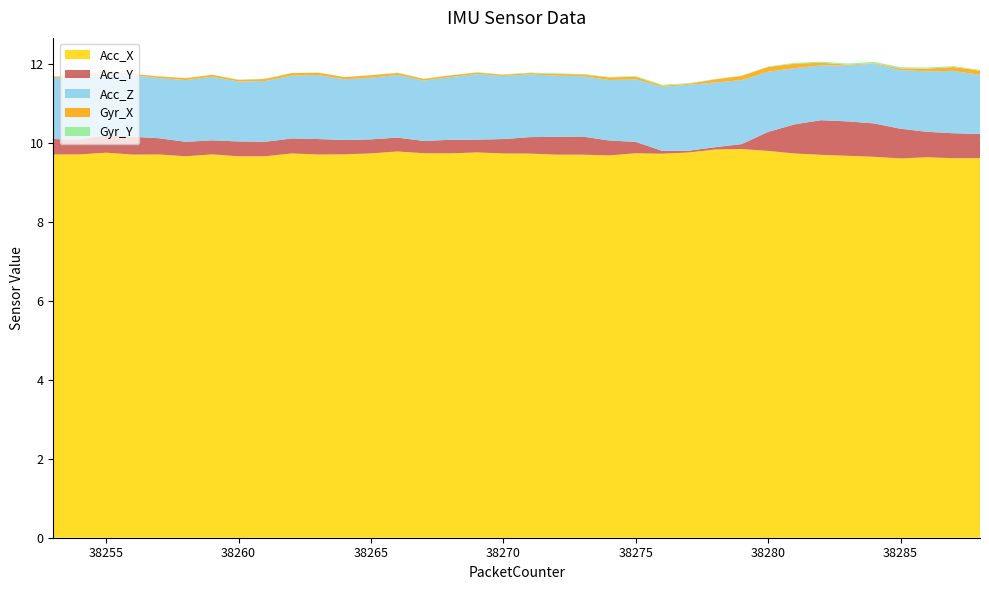

Reading left to right, what are all the values shown in this chart?

Acc_X: 38253=9.7	38254=9.7	38255=9.8	38256=9.7	38257=9.7	38258=9.7	38259=9.7	38260=9.7	38261=9.7	38262=9.7	38263=9.7	38264=9.7	38265=9.7	38266=9.8	38267=9.7	38268=9.7	38269=9.8	38270=9.7	38271=9.7	38272=9.7	38273=9.7	38274=9.7	38275=9.7	38276=9.7	38277=9.8	38278=9.8	38279=9.8	38280=9.8	38281=9.7	38282=9.7	38283=9.7	38284=9.7	38285=9.6	38286=9.6	38287=9.6	38288=9.6
Acc_Y: 38253=-0.4	38254=-0.4	38255=-0.5	38256=-0.5	38257=-0.4	38258=-0.4	38259=-0.4	38260=-0.4	38261=-0.4	38262=-0.4	38263=-0.4	38264=-0.4	38265=-0.4	38266=-0.4	38267=-0.3	38268=-0.3	38269=-0.3	38270=-0.4	38271=-0.4	38272=-0.5	38273=-0.5	38274=-0.4	38275=-0.3	38276=-0.1	38277=0.0	38278=0.1	38279=-0.1	38280=-0.5	38281=-0.7	38282=-0.9	38283=-0.9	38284=-0.8	38285=-0.8	38286=-0.6	38287=-0.6	38288=-0.6
Acc_Z: 38253=1.5	38254=1.6	38255=1.6	38256=1.6	38257=1.5	38258=1.6	38259=1.6	38260=1.5	38261=1.5	38262=1.6	38263=1.6	38264=1.5	38265=1.6	38266=1.6	38267=1.5	38268=1.6	38269=1.7	38270=1.6	38271=1.6	38272=1.6	38273=1.5	38274=1.5	38275=1.6	38276=1.6	38277=1.7	38278=1.6	38279=1.6	38280=1.5	38281=1.4	38282=1.4	38283=1.4	38284=1.5	38285=1.5	38286=1.5	38287=1.6	38288=1.5
Gyr_X: 38253=0.0	38254=0.0	38255=0.0	38256=0.0	38257=0.0	38258=0.0	38259=0.0	38260=0.0	38261=0.1	38262=0.1	38263=0.1	38264=0.1	38265=0.1	38266=0.1	38267=0.0	38268=0.0	38269=0.0	38270=0.0	38271=0.0	38272=0.0	38273=0.0	38274=0.1	38275=0.1	38276=0.0	38277=-0.0	38278=-0.1	38279=-0.1	38280=-0.1	38281=-0.1	38282=-0.1	38283=-0.0	38284=0.0	38285=0.0	38286=0.1	38287=0.1	38288=0.1
Gyr_Y: 38253=-0.0	38254=-0.0	38255=-0.0	38256=-0.0	38257=-0.0	38258=-0.0	38259=-0.0	38260=-0.0	38261=-0.0	38262=-0.0	38263=-0.0	38264=-0.0	38265=-0.0	38266=0.0	38267=0.0	38268=0.0	38269=0.0	38270=0.0	38271=0.0	38272=0.0	38273=0.0	38274=0.0	38275=0.0	38276=0.0	38277=0.0	38278=0.0	38279=0.0	38280=0.0	38281=0.0	38282=0.0	38283=0.0	38284=0.0	38285=0.0	38286=0.0	38287=0.0	38288=0.0